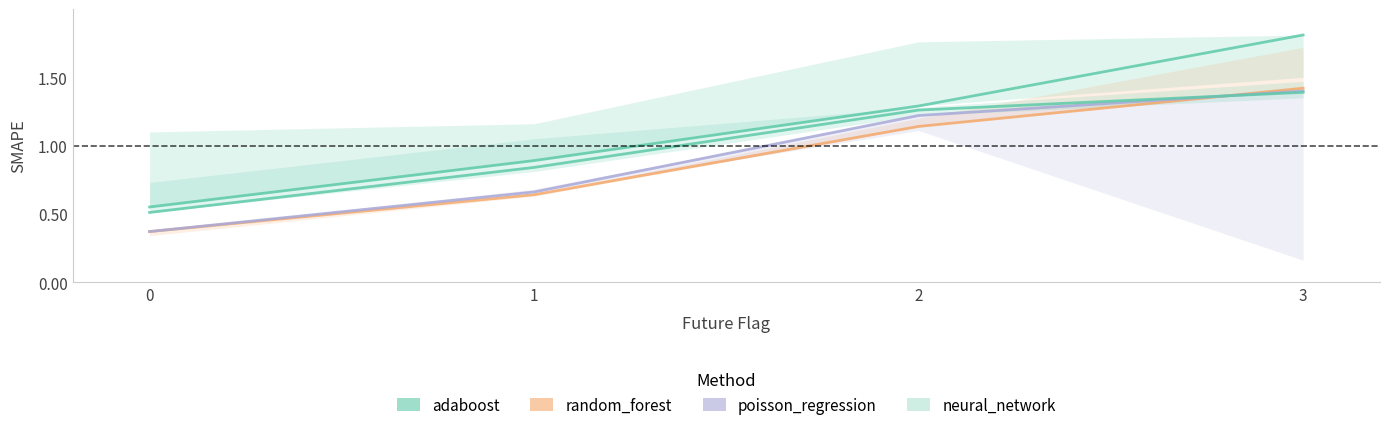

Where is adaboost nearest to the value 1?

1